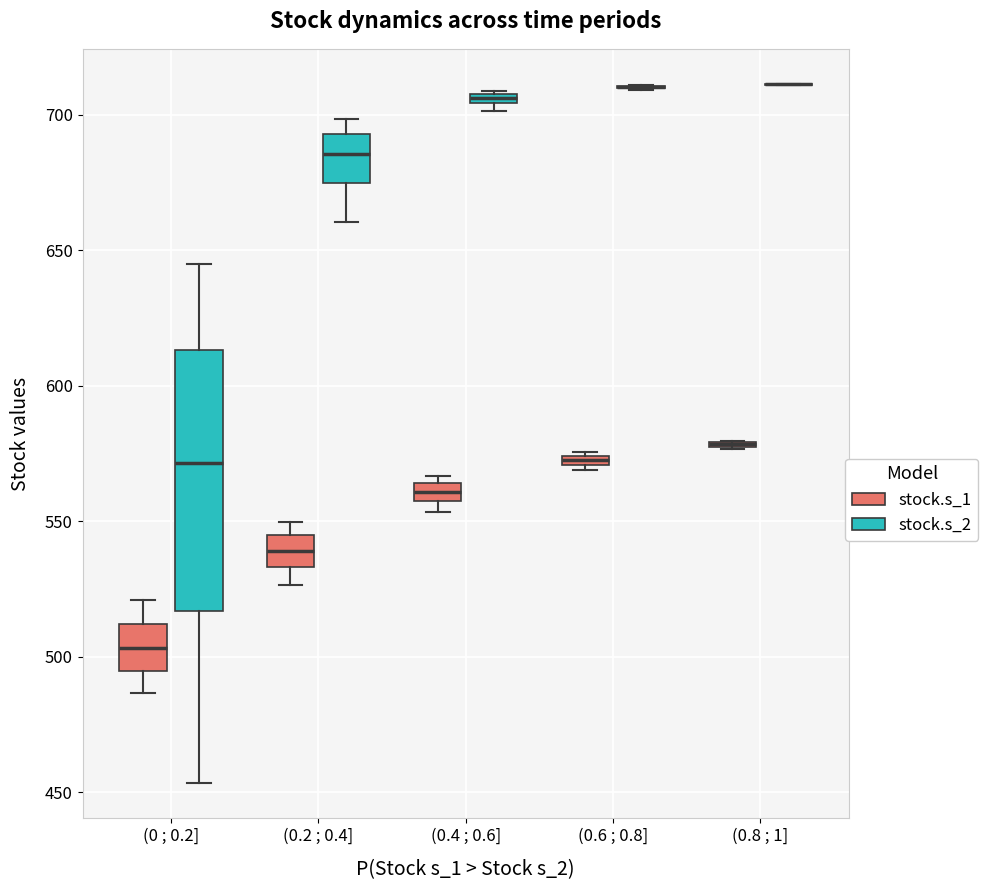

Comparing the boxes themselves (not the whiskers), which one is the tallest?

(0 ; 0.2] (stock.s_2)